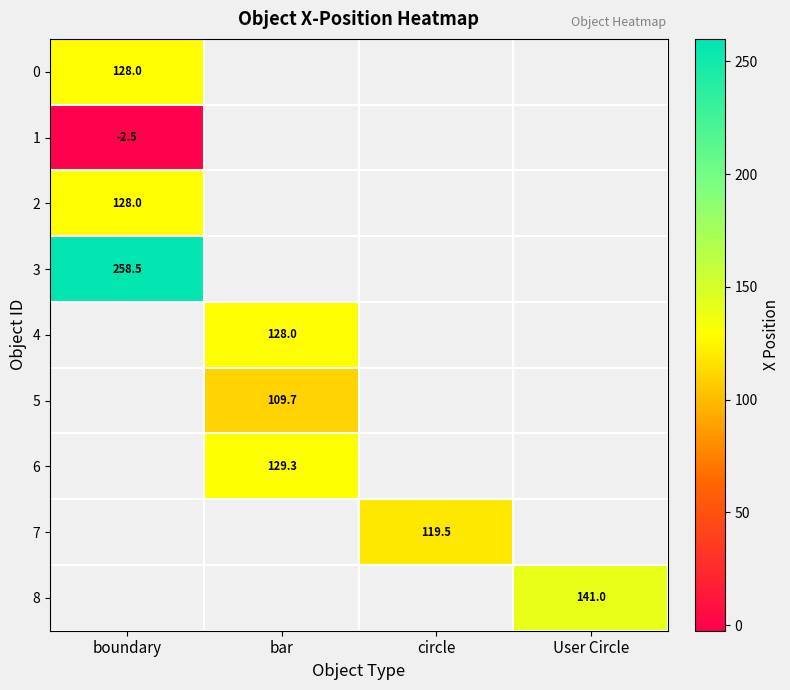

The value of 2 at boundary is 66.8. True or false?

False